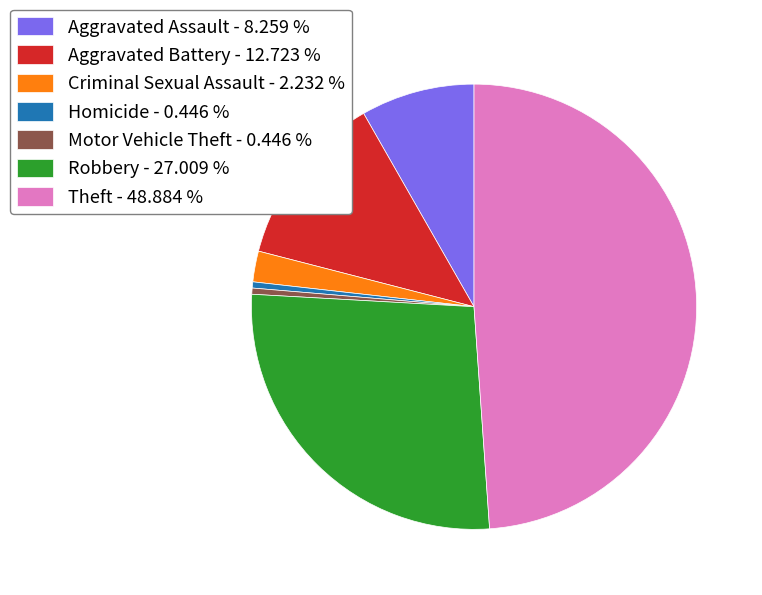

Combined, do Theft - 48.884 % and Robbery - 27.009 % account for over 50%?

Yes